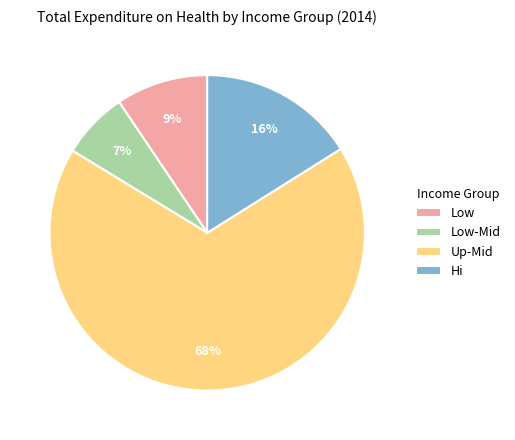

What is the smallest slice in the pie chart?

Low-Mid